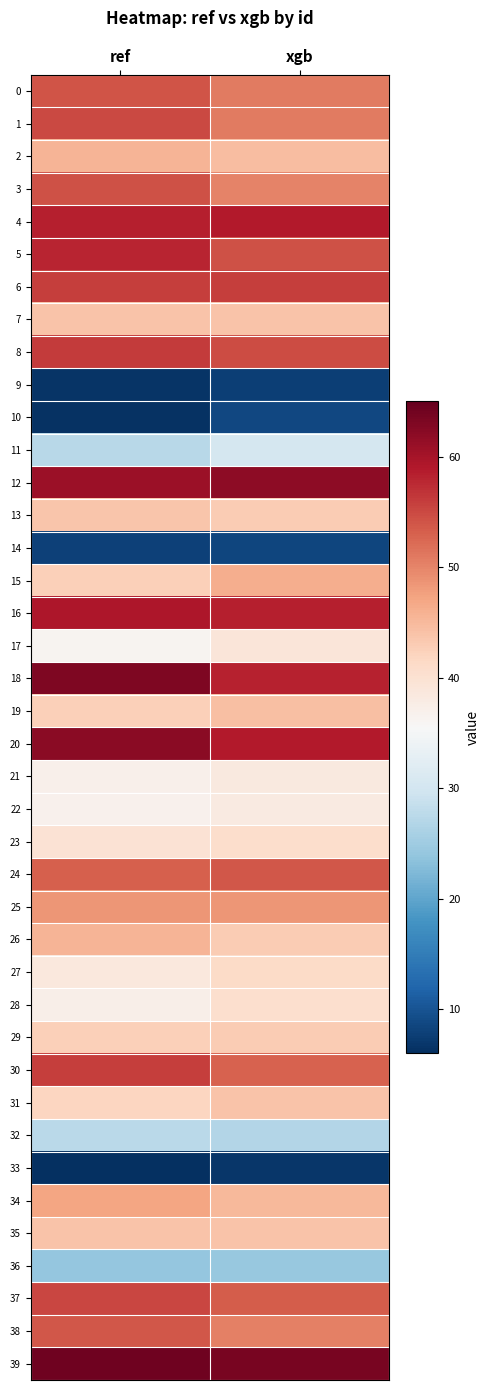

What is the difference between the highest and lowest values at xgb?

56.6